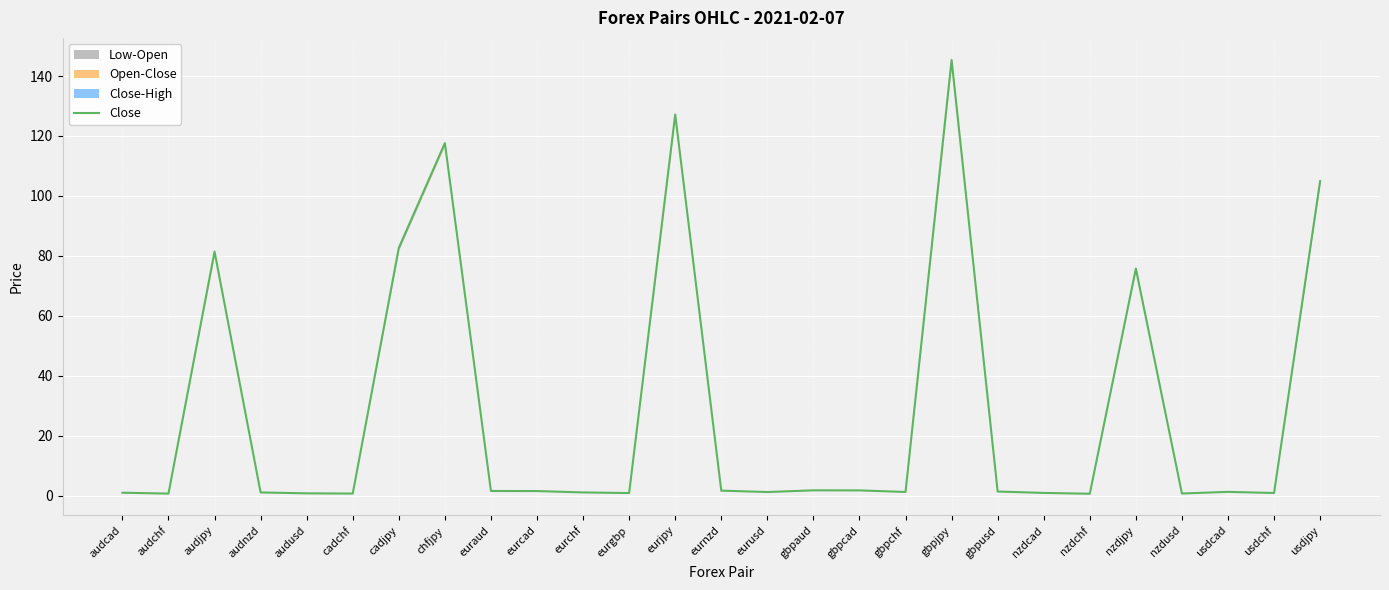

What is the average value?

28.1